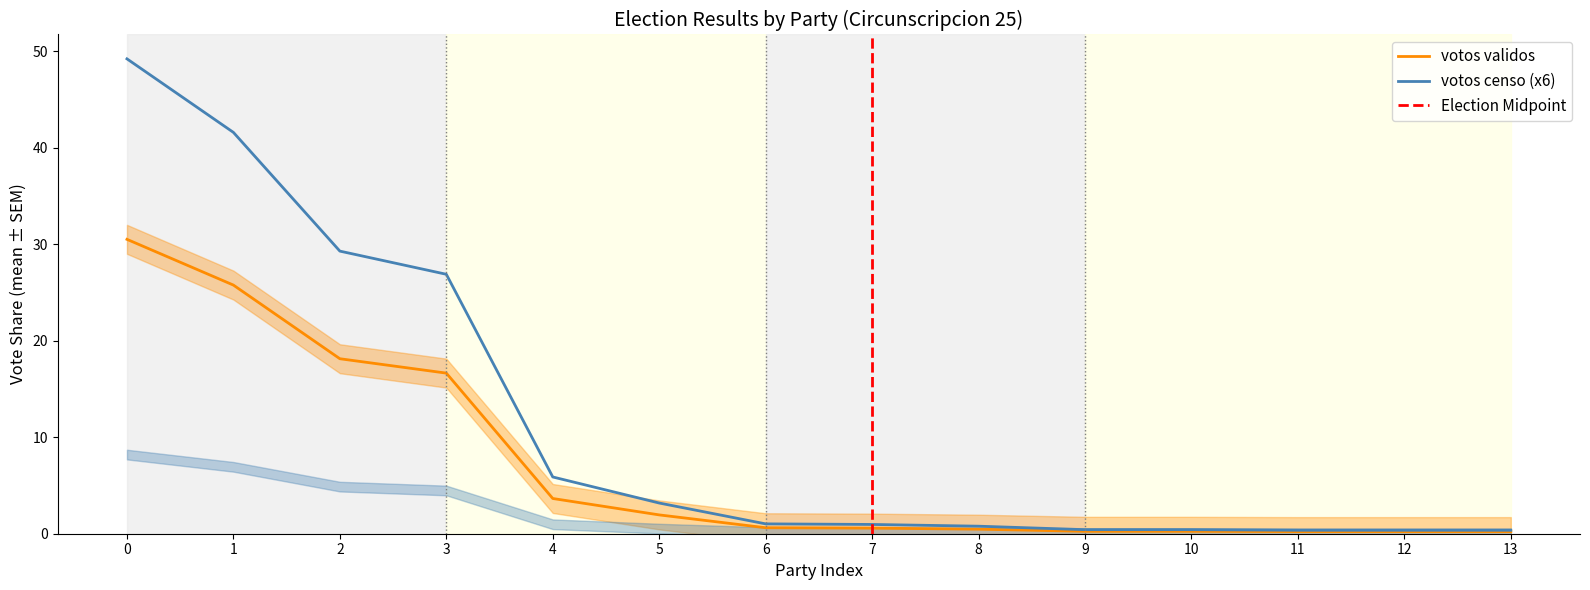

Is it true that votos censo (x6) equals 0.4 at 13?

True